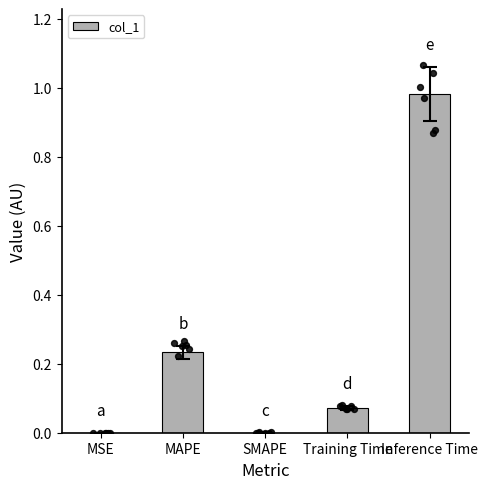

Between MSE and Inference Time, which is larger?

Inference Time